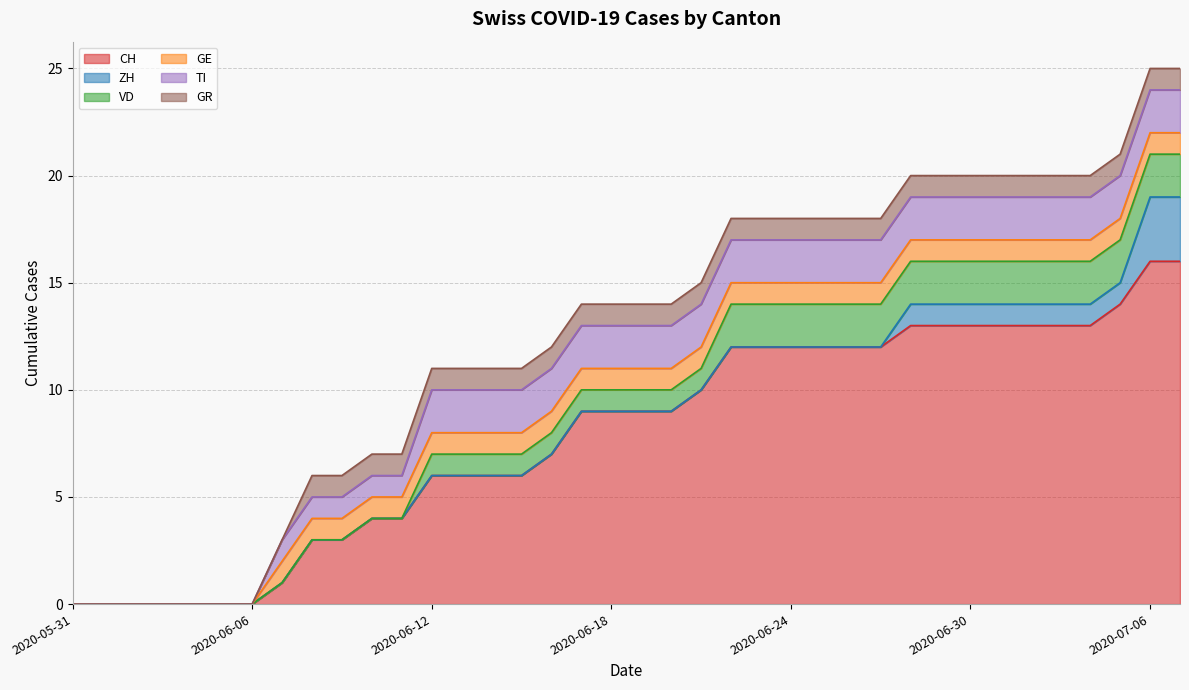

Reading right to left, transcribe all the data shown in this chart.

CH: 2020-07-07=16	2020-07-06=16	2020-07-05=14	2020-07-04=13	2020-07-03=13	2020-07-02=13	2020-07-01=13	2020-06-30=13	2020-06-29=13	2020-06-28=13	2020-06-27=12	2020-06-26=12	2020-06-25=12	2020-06-24=12	2020-06-23=12	2020-06-22=12	2020-06-21=10	2020-06-20=9	2020-06-19=9	2020-06-18=9	2020-06-17=9	2020-06-16=7	2020-06-15=6	2020-06-14=6	2020-06-13=6	2020-06-12=6	2020-06-11=4	2020-06-10=4	2020-06-09=3	2020-06-08=3	2020-06-07=1	2020-06-06=0	2020-06-05=0	2020-06-04=0	2020-06-03=0	2020-06-02=0	2020-06-01=0	2020-05-31=0
ZH: 2020-07-07=3	2020-07-06=3	2020-07-05=1	2020-07-04=1	2020-07-03=1	2020-07-02=1	2020-07-01=1	2020-06-30=1	2020-06-29=1	2020-06-28=1	2020-06-27=0	2020-06-26=0	2020-06-25=0	2020-06-24=0	2020-06-23=0	2020-06-22=0	2020-06-21=0	2020-06-20=0	2020-06-19=0	2020-06-18=0	2020-06-17=0	2020-06-16=0	2020-06-15=0	2020-06-14=0	2020-06-13=0	2020-06-12=0	2020-06-11=0	2020-06-10=0	2020-06-09=0	2020-06-08=0	2020-06-07=0	2020-06-06=0	2020-06-05=0	2020-06-04=0	2020-06-03=0	2020-06-02=0	2020-06-01=0	2020-05-31=0
VD: 2020-07-07=2	2020-07-06=2	2020-07-05=2	2020-07-04=2	2020-07-03=2	2020-07-02=2	2020-07-01=2	2020-06-30=2	2020-06-29=2	2020-06-28=2	2020-06-27=2	2020-06-26=2	2020-06-25=2	2020-06-24=2	2020-06-23=2	2020-06-22=2	2020-06-21=1	2020-06-20=1	2020-06-19=1	2020-06-18=1	2020-06-17=1	2020-06-16=1	2020-06-15=1	2020-06-14=1	2020-06-13=1	2020-06-12=1	2020-06-11=0	2020-06-10=0	2020-06-09=0	2020-06-08=0	2020-06-07=0	2020-06-06=0	2020-06-05=0	2020-06-04=0	2020-06-03=0	2020-06-02=0	2020-06-01=0	2020-05-31=0
GE: 2020-07-07=1	2020-07-06=1	2020-07-05=1	2020-07-04=1	2020-07-03=1	2020-07-02=1	2020-07-01=1	2020-06-30=1	2020-06-29=1	2020-06-28=1	2020-06-27=1	2020-06-26=1	2020-06-25=1	2020-06-24=1	2020-06-23=1	2020-06-22=1	2020-06-21=1	2020-06-20=1	2020-06-19=1	2020-06-18=1	2020-06-17=1	2020-06-16=1	2020-06-15=1	2020-06-14=1	2020-06-13=1	2020-06-12=1	2020-06-11=1	2020-06-10=1	2020-06-09=1	2020-06-08=1	2020-06-07=1	2020-06-06=0	2020-06-05=0	2020-06-04=0	2020-06-03=0	2020-06-02=0	2020-06-01=0	2020-05-31=0
TI: 2020-07-07=2	2020-07-06=2	2020-07-05=2	2020-07-04=2	2020-07-03=2	2020-07-02=2	2020-07-01=2	2020-06-30=2	2020-06-29=2	2020-06-28=2	2020-06-27=2	2020-06-26=2	2020-06-25=2	2020-06-24=2	2020-06-23=2	2020-06-22=2	2020-06-21=2	2020-06-20=2	2020-06-19=2	2020-06-18=2	2020-06-17=2	2020-06-16=2	2020-06-15=2	2020-06-14=2	2020-06-13=2	2020-06-12=2	2020-06-11=1	2020-06-10=1	2020-06-09=1	2020-06-08=1	2020-06-07=1	2020-06-06=0	2020-06-05=0	2020-06-04=0	2020-06-03=0	2020-06-02=0	2020-06-01=0	2020-05-31=0
GR: 2020-07-07=1	2020-07-06=1	2020-07-05=1	2020-07-04=1	2020-07-03=1	2020-07-02=1	2020-07-01=1	2020-06-30=1	2020-06-29=1	2020-06-28=1	2020-06-27=1	2020-06-26=1	2020-06-25=1	2020-06-24=1	2020-06-23=1	2020-06-22=1	2020-06-21=1	2020-06-20=1	2020-06-19=1	2020-06-18=1	2020-06-17=1	2020-06-16=1	2020-06-15=1	2020-06-14=1	2020-06-13=1	2020-06-12=1	2020-06-11=1	2020-06-10=1	2020-06-09=1	2020-06-08=1	2020-06-07=0	2020-06-06=0	2020-06-05=0	2020-06-04=0	2020-06-03=0	2020-06-02=0	2020-06-01=0	2020-05-31=0